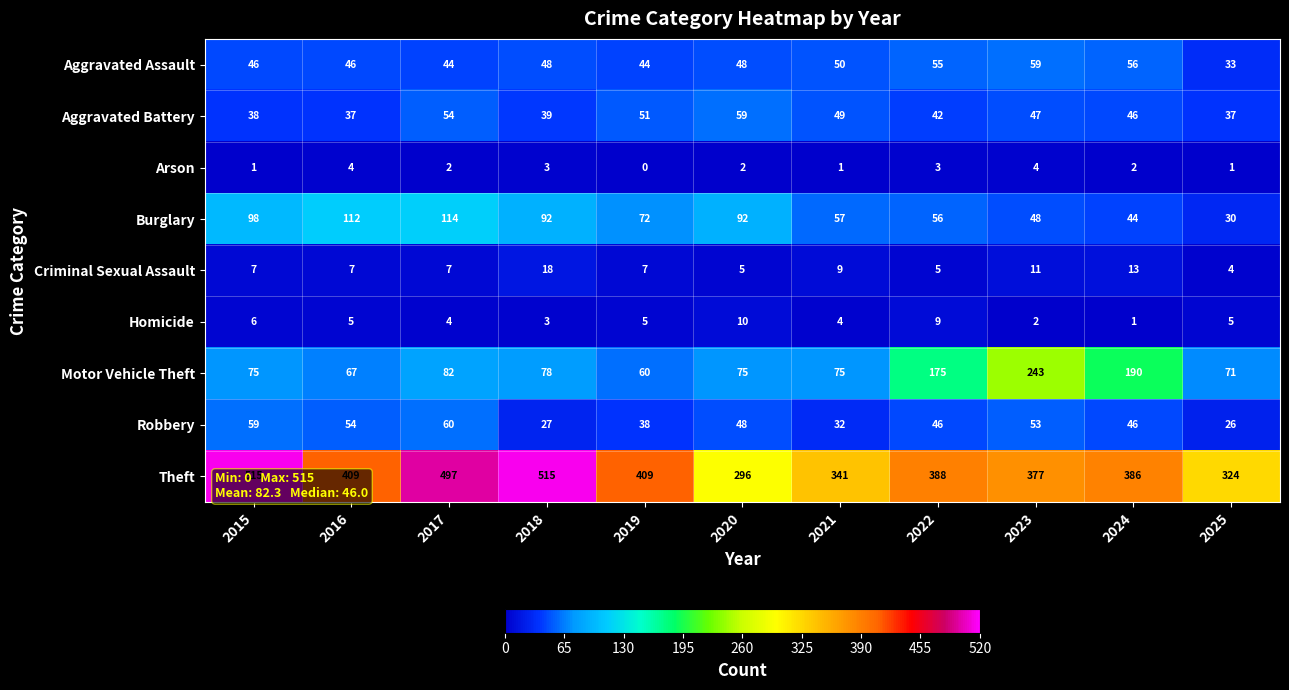

What is the spread (max minus min) of values at 2020?

294